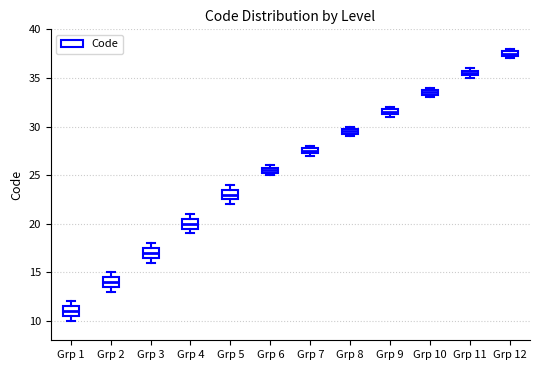

Where is the lower edge of the box for Grp 12 on the y-axis? The values are not printed on the chart, so give them approximately, as read against the axis.

37.5